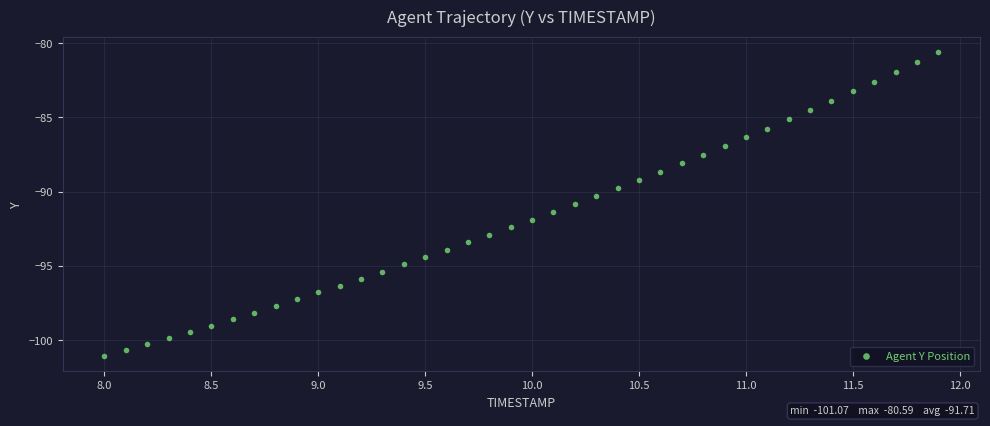

What is the range of X values (max minus min)?

3.9